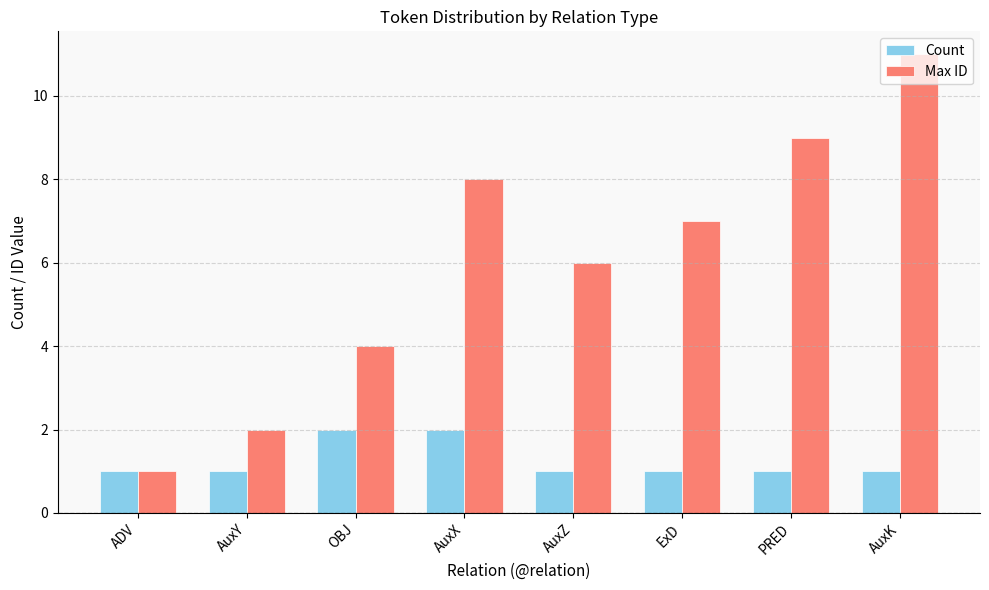

What are all the series names shown in the legend?

Count, Max ID